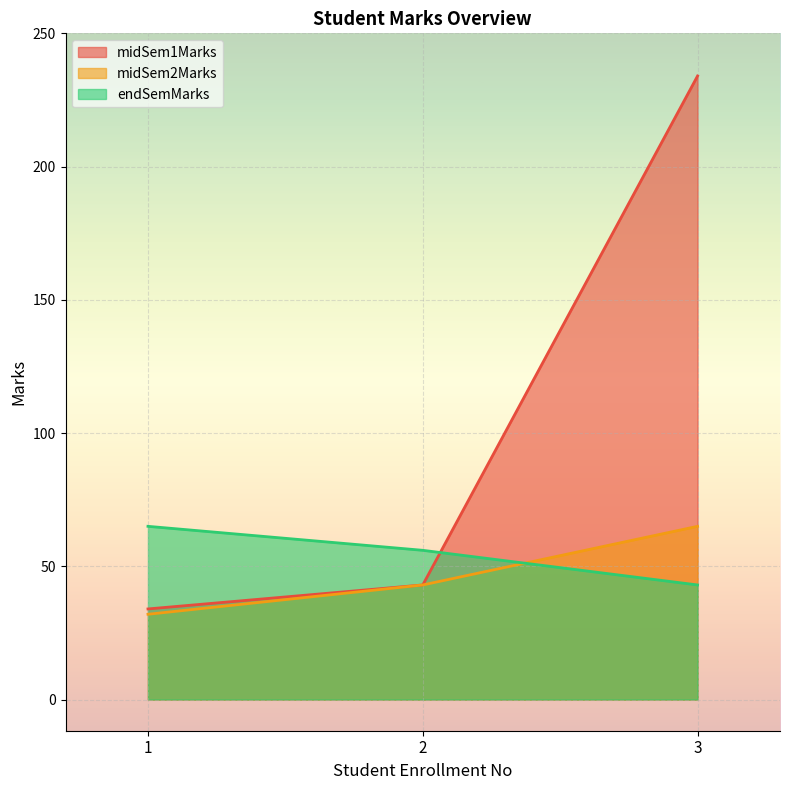

True or false: midSem1Marks has a value of 234 at 3.

True